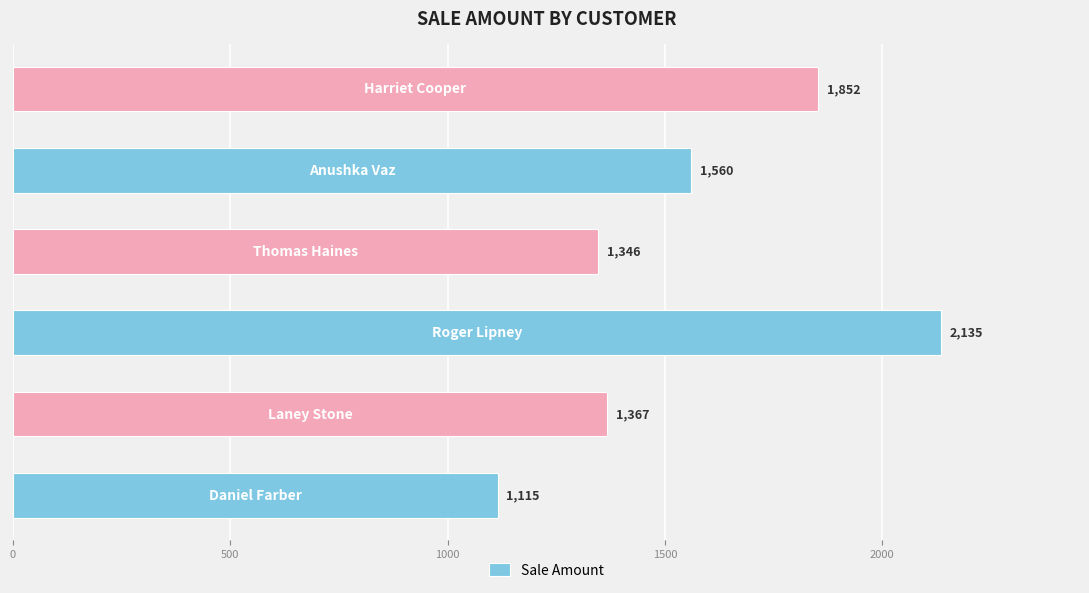

What is the difference between the maximum and minimum values?

1020